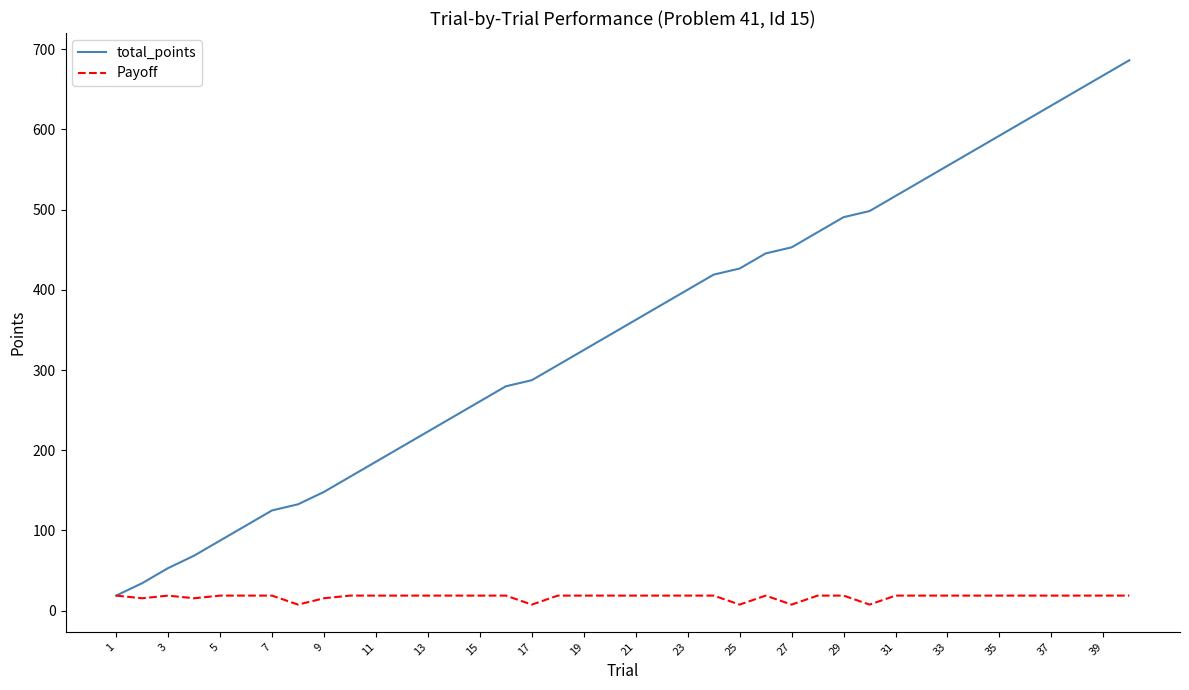

What is the highest value of the total_points series?

686.1